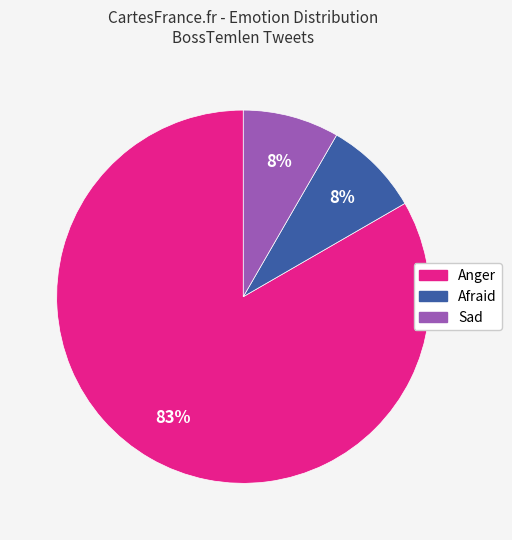

Is there any slice that represents more than half of the pie?

Yes